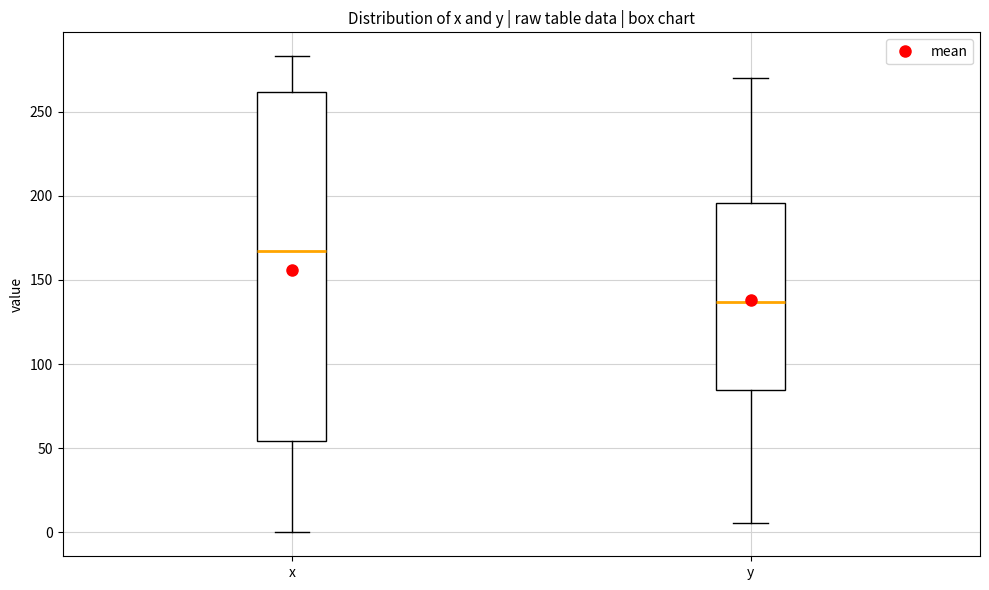

Which box's median line is the lowest?

y